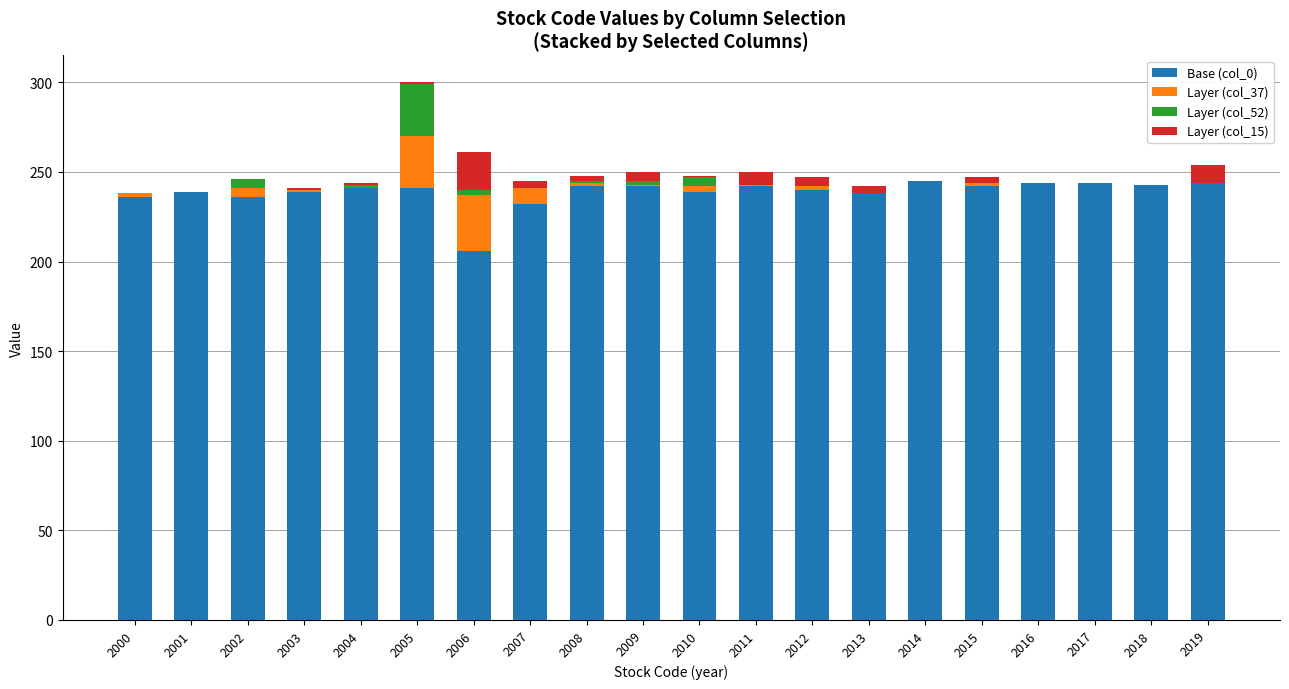

Count the number of data series in this chart.

4